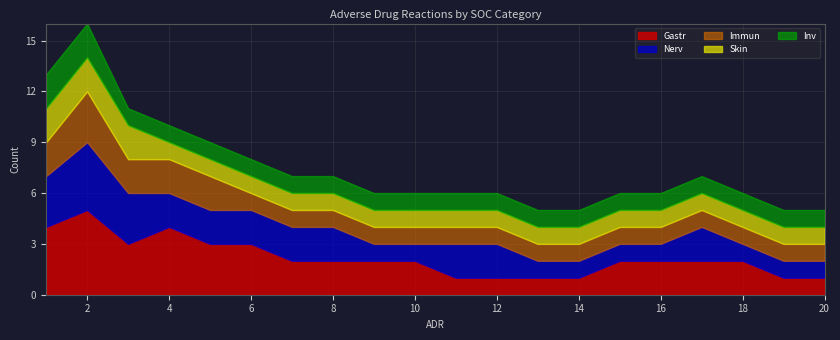

Count the number of categories in the chart.

20